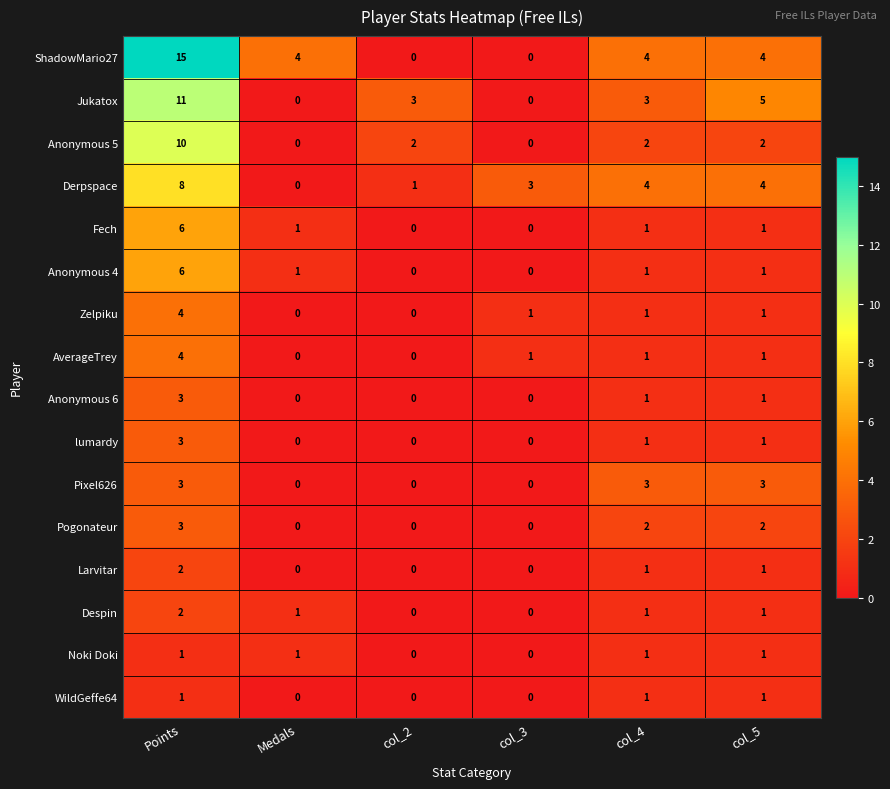

What is the spread (max minus min) of values at col_2?

3